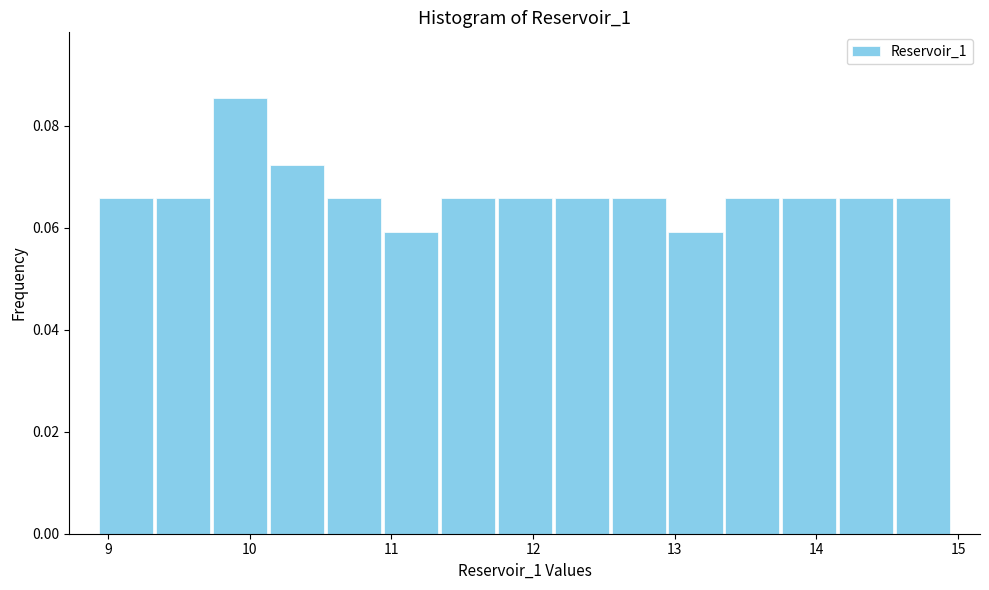

Reading left to right, transcribe this chart: for each bar, give the range it covers on the x-axis and its height. Neither the bar edges nor the heights are printed on the chart, so give them approximately, as read against the axes.

8.9 to 9.3: 0.066
9.3 to 9.7: 0.066
9.7 to 10.1: 0.086
10.1 to 10.5: 0.072
10.5 to 10.9: 0.066
10.9 to 11.3: 0.060
11.3 to 11.7: 0.066
11.7 to 12.1: 0.066
12.1 to 12.5: 0.066
12.5 to 12.9: 0.066
12.9 to 13.3: 0.060
13.3 to 13.7: 0.066
13.7 to 14.2: 0.066
14.2 to 14.6: 0.066
14.6 to 15.0: 0.066